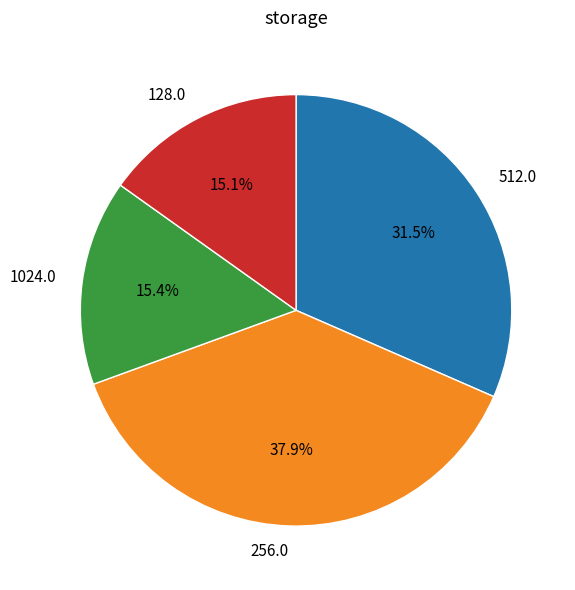

Is 512.0 the majority of the pie?

No